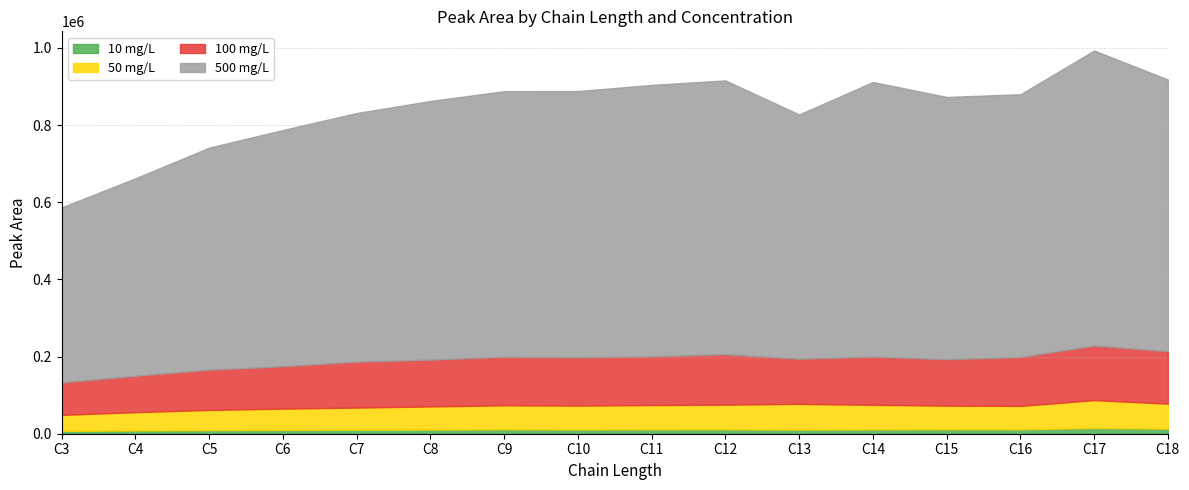

What is the approximate value of 500 mg/L at C9?

688464